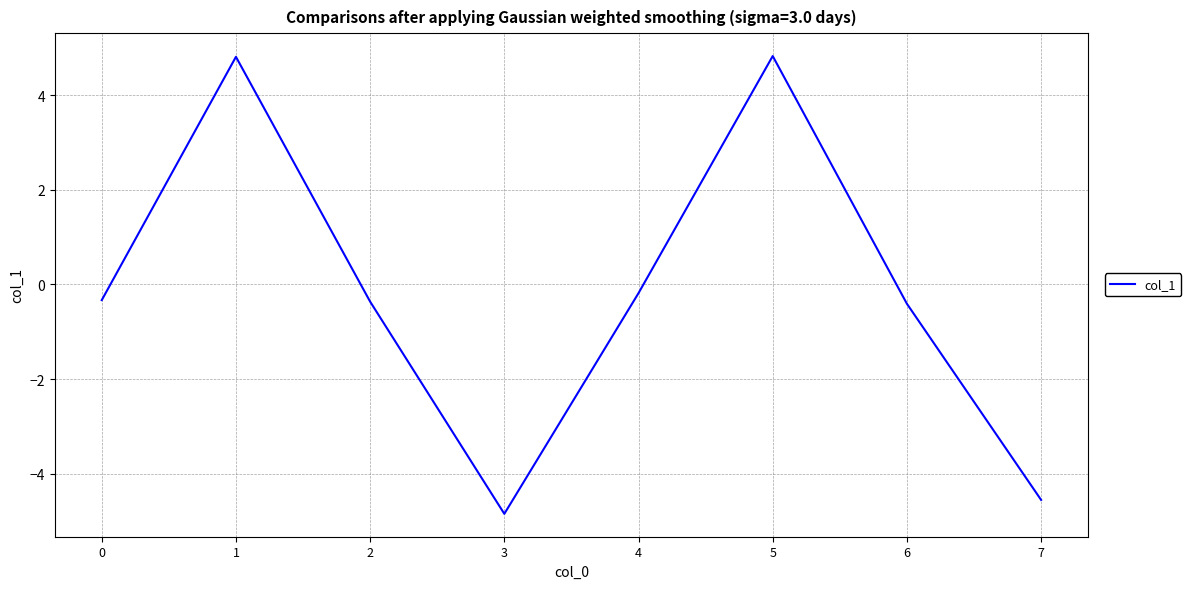

The chart shows a value of -0.4 at 6. True or false?

True